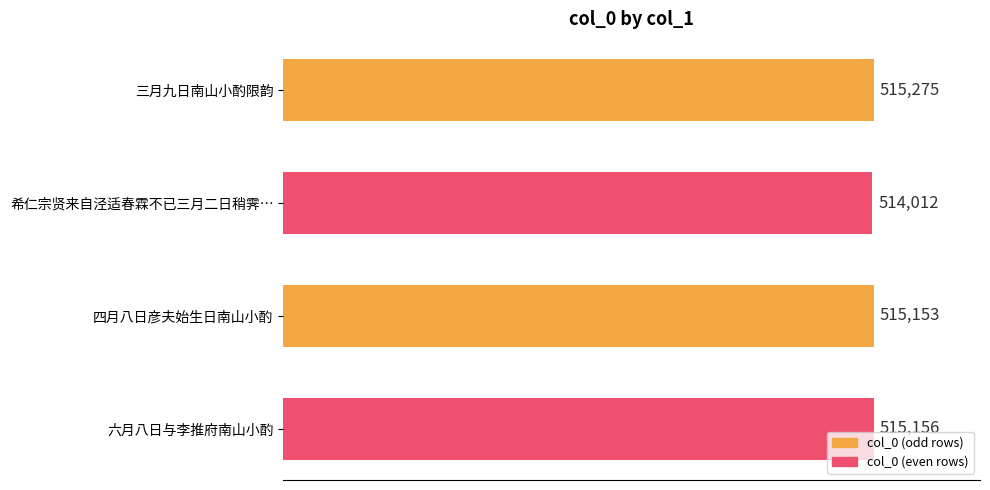

What is the minimum value shown in the chart?

514012